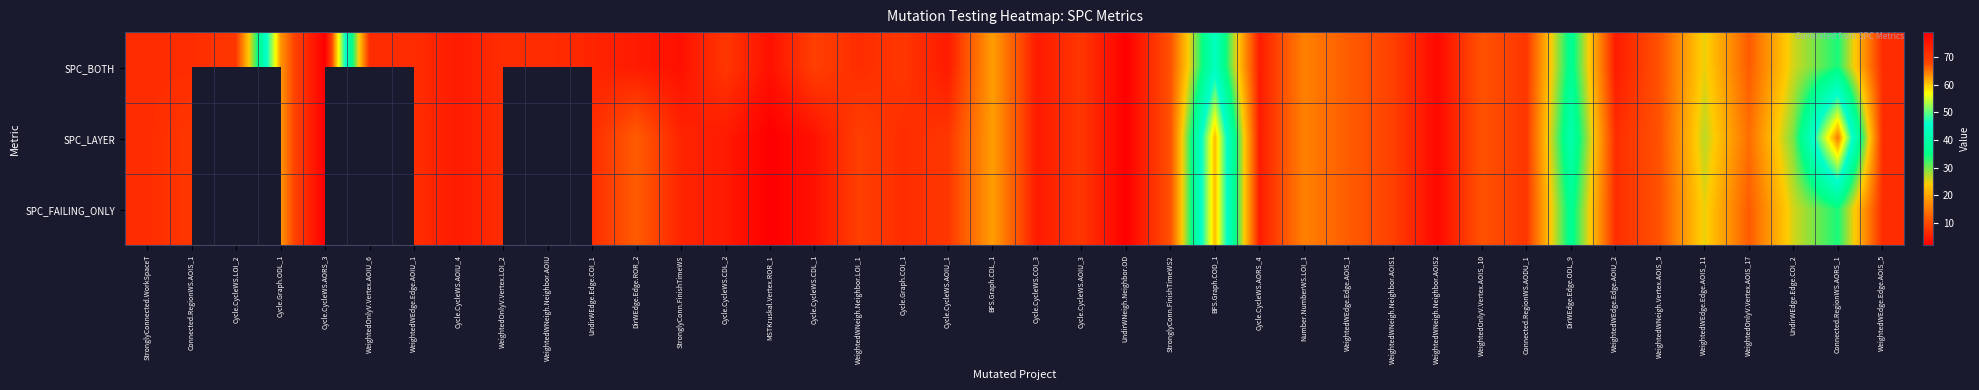

List the series in order of their peak value, lowest first.

SPC_BOTH, SPC_LAYER, SPC_FAILING_ONLY